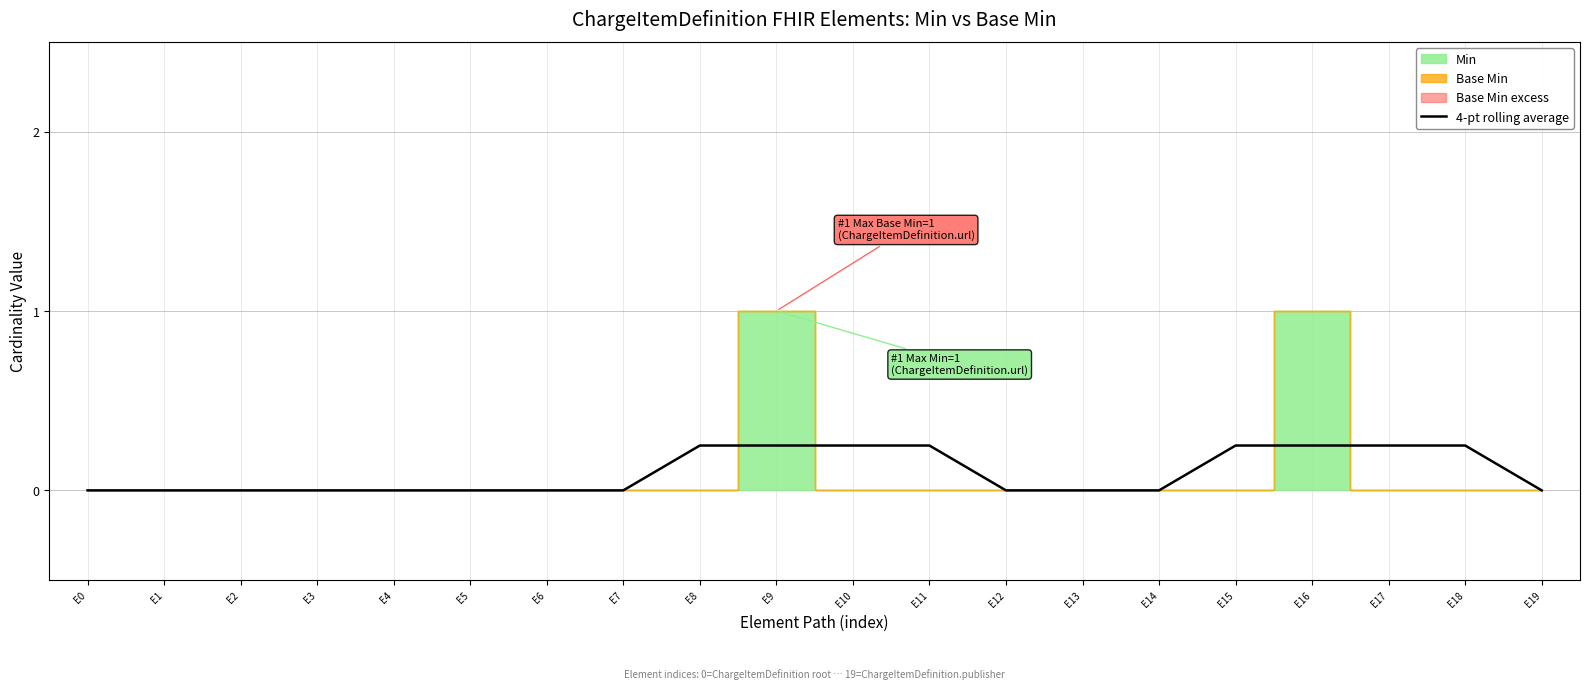

Is it true that 4-pt rolling average equals 0.1 at E1?

False